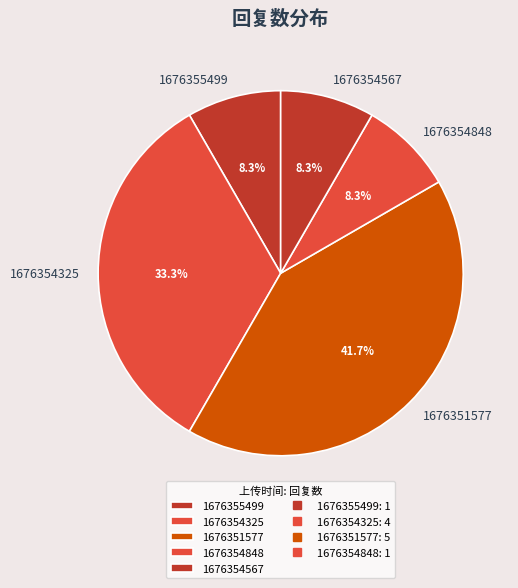

Combined, do 1676354848 and 1676354325 account for over 50%?

No